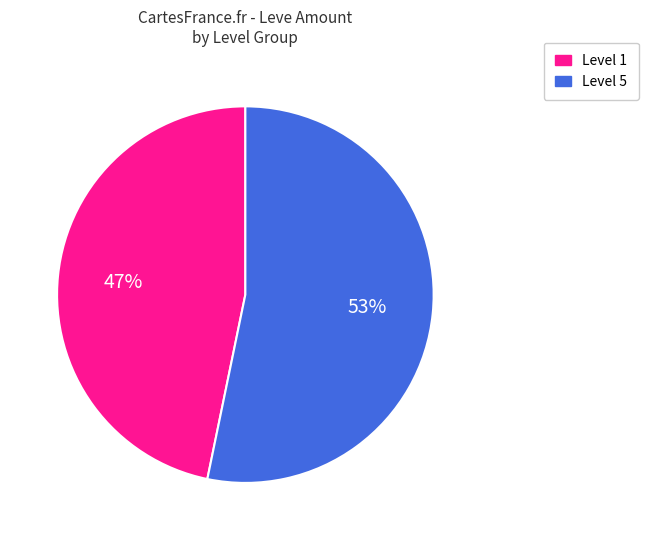

Is there a majority slice in this chart?

Yes